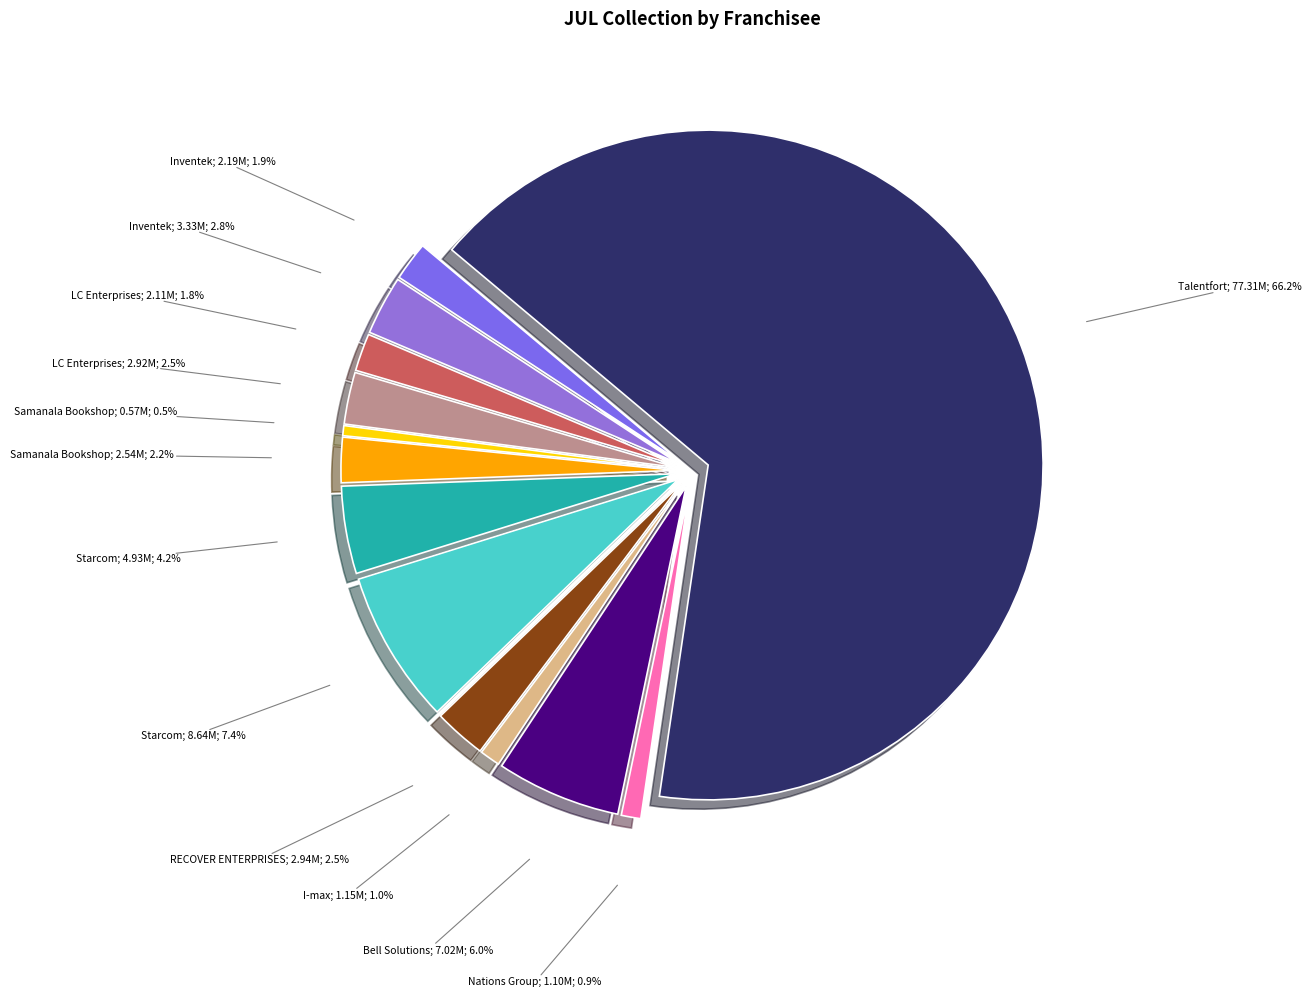

Is the sum of Nations Group and RECOVER ENTERPRISES greater than half?

No